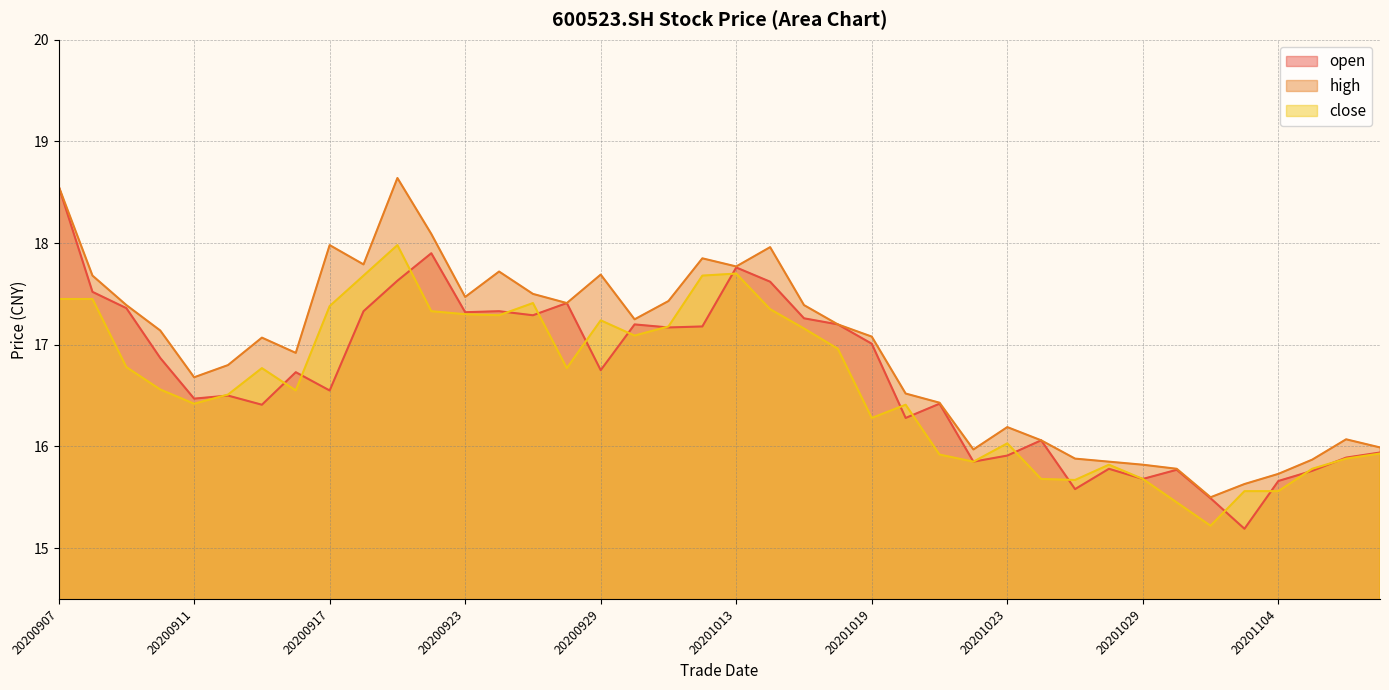

True or false: close and high intersect in this chart.

False